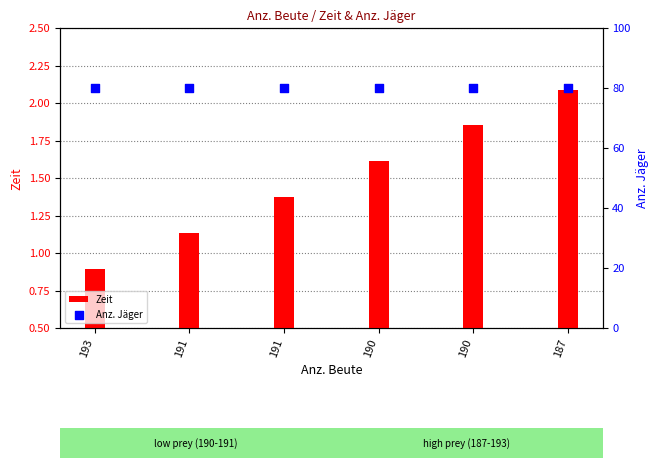

At which category is the sum across all series the highest?

187